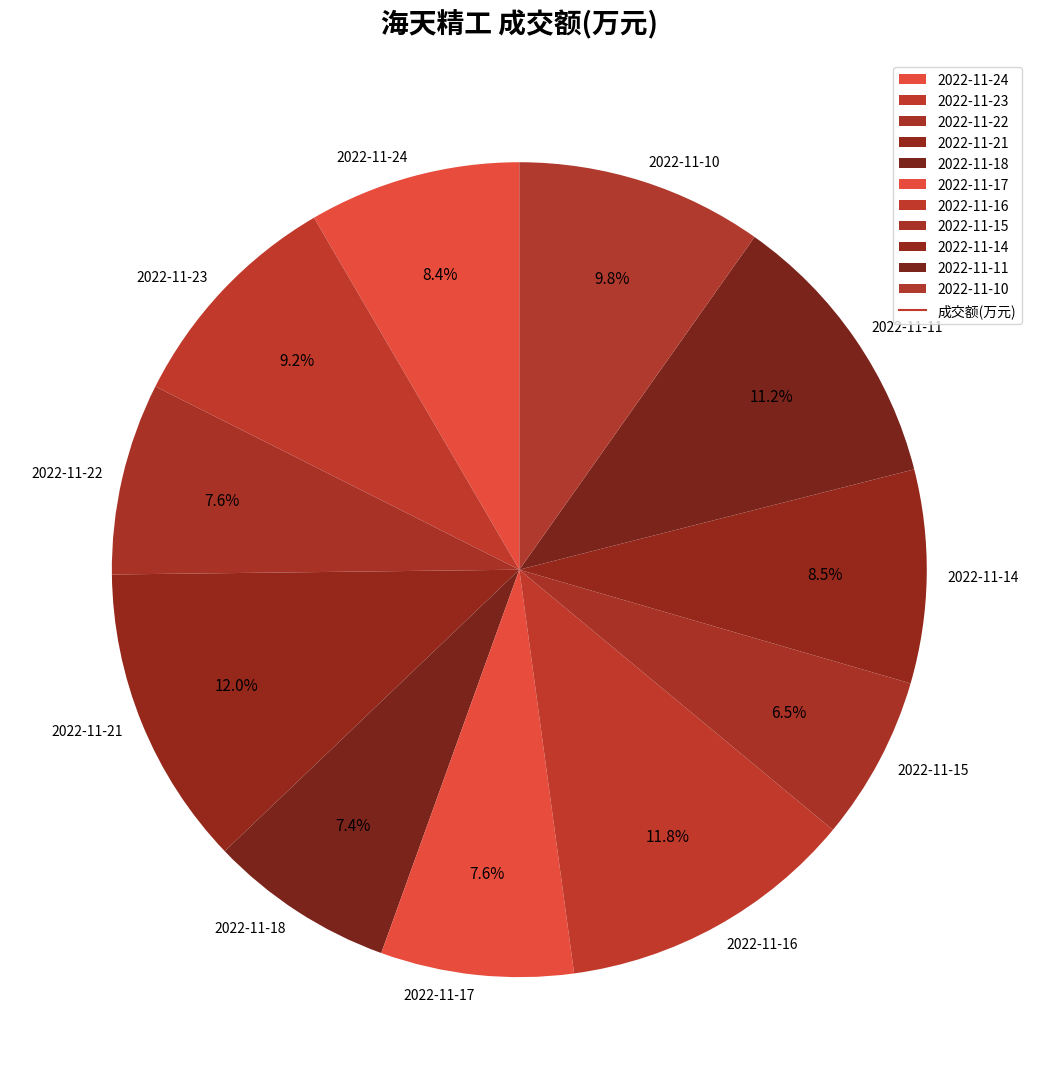

To the nearest percent, what portion does 2022-11-23 represent?

9%